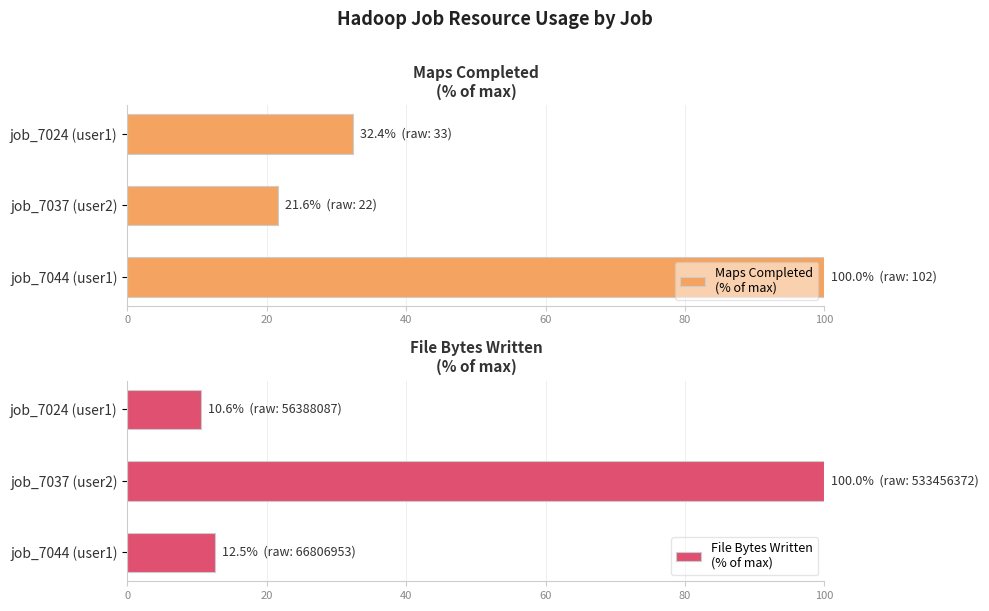

Which series has the largest total across all categories?

Maps Completed
(% of max)